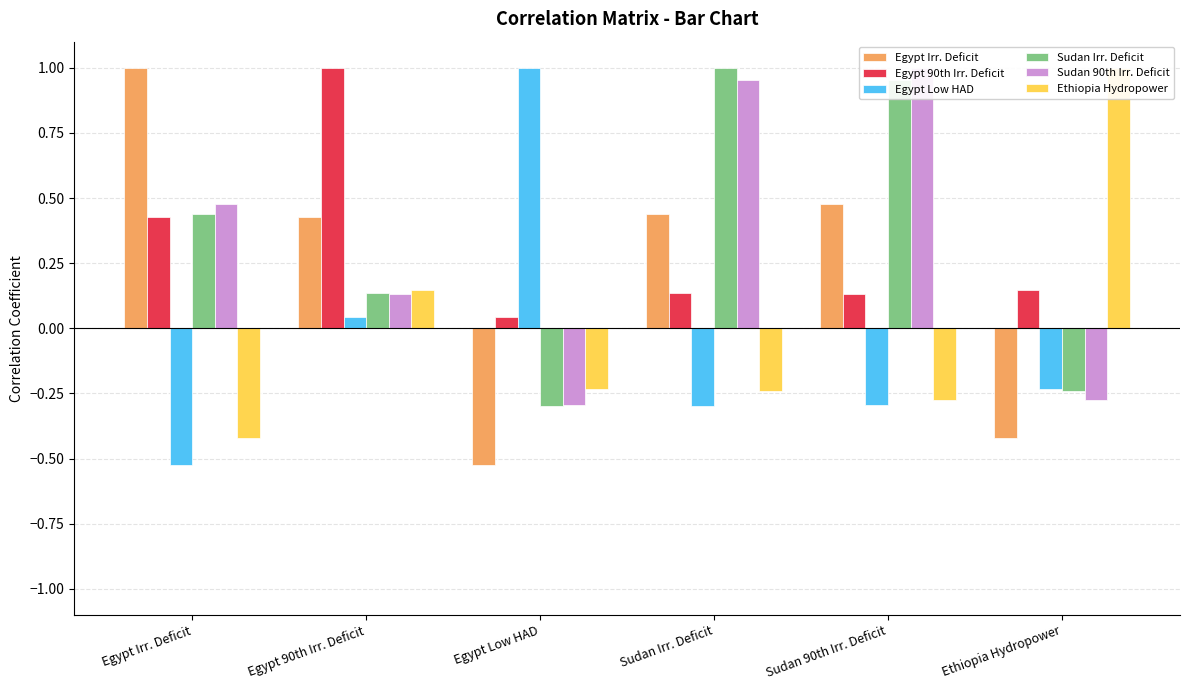

What is the highest value of the Sudan Irr. Deficit series?

1.0